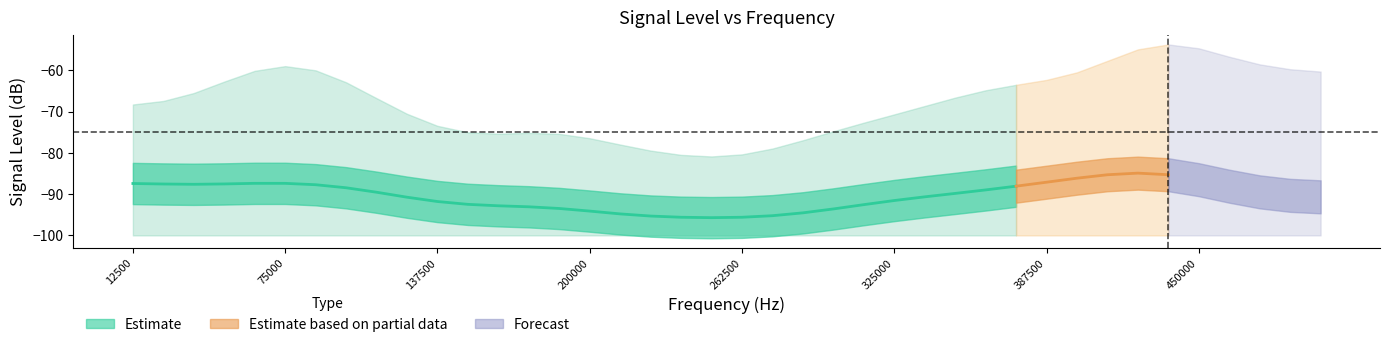

Is the value of upper at 75000 greater than the value of lower at 462500?

Yes